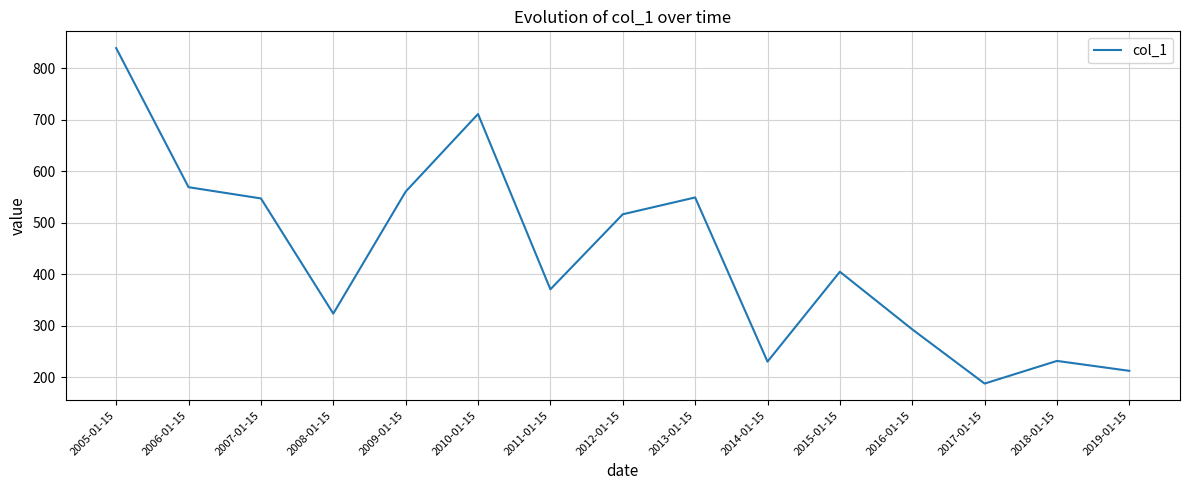

What is the approximate value at 2007-01-15?

547.0